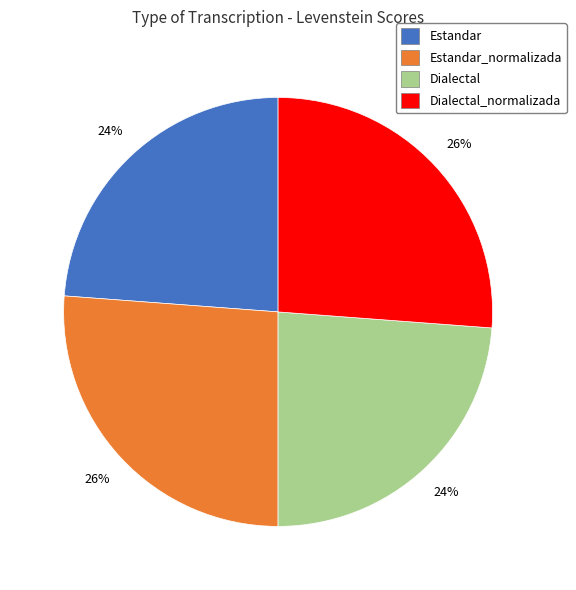

How many slices are in this pie chart?

4